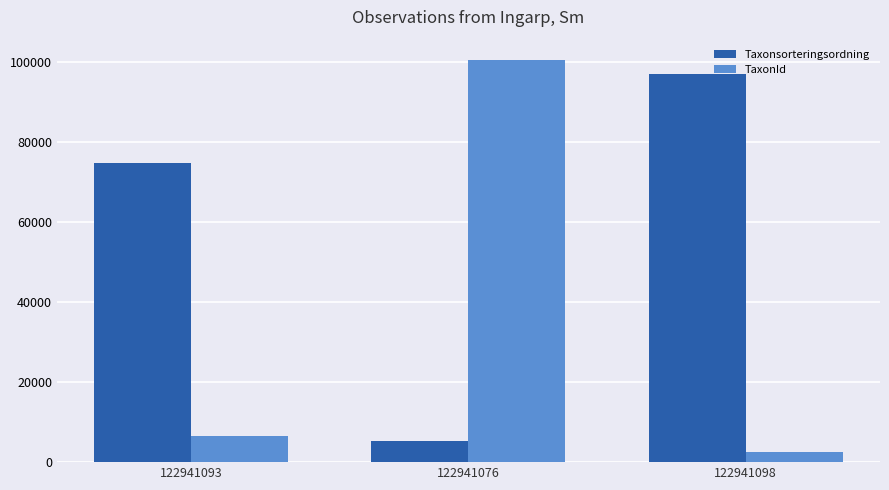

What is the value of the Taxonsorteringsordning bar at the 2nd from the left?

5174